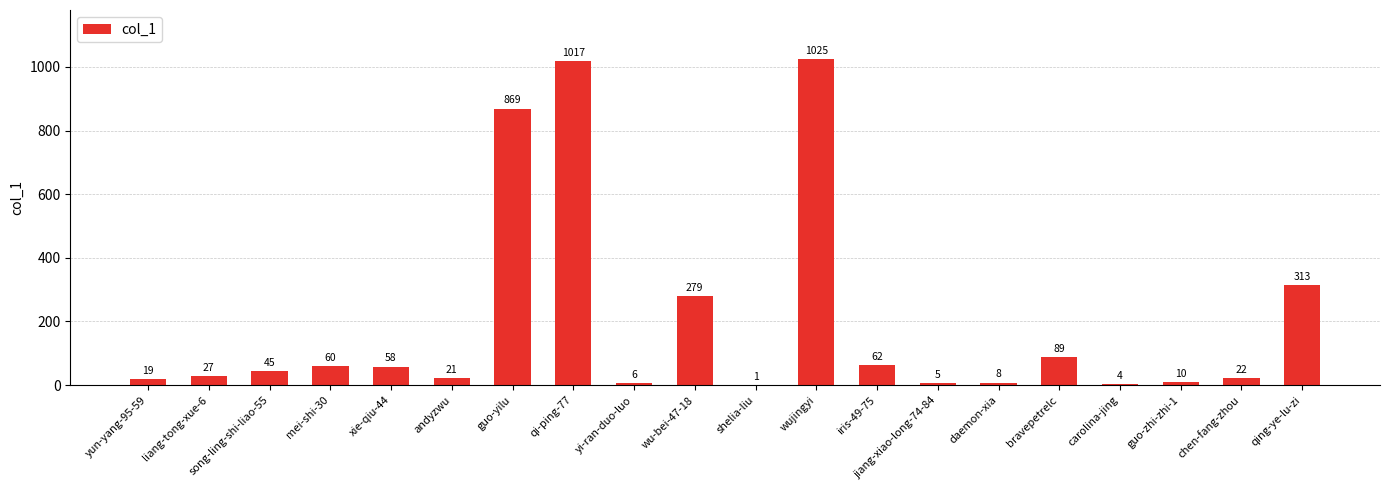

The value at andyzwu is 21. True or false?

True